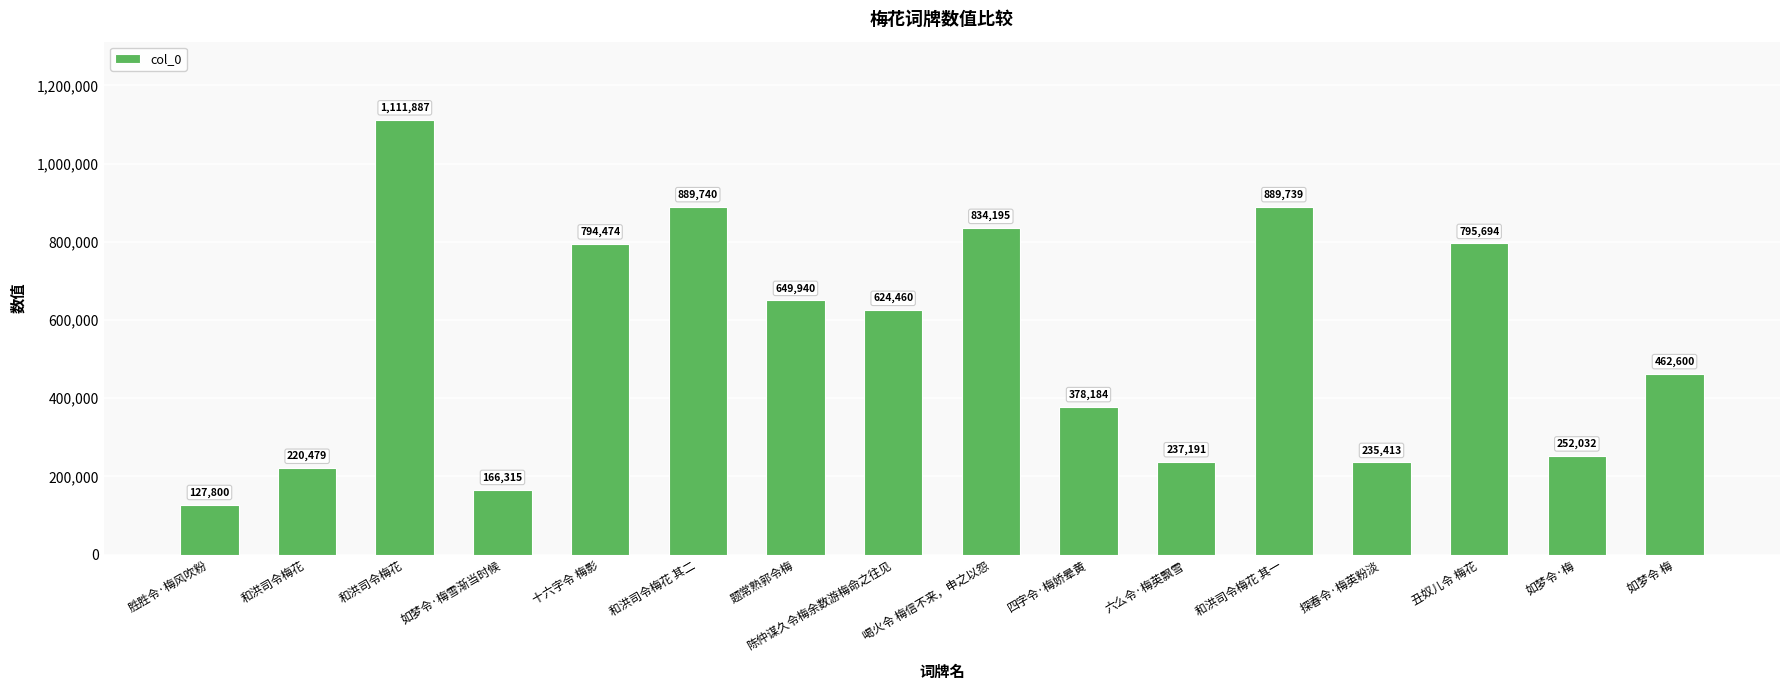

Reading right to left, list all the values displayed in this chart.

462600	252032	795694	235413	889739	237191	378184	834195	624460	649940	889740	794474	166315	1111887	220479	127800